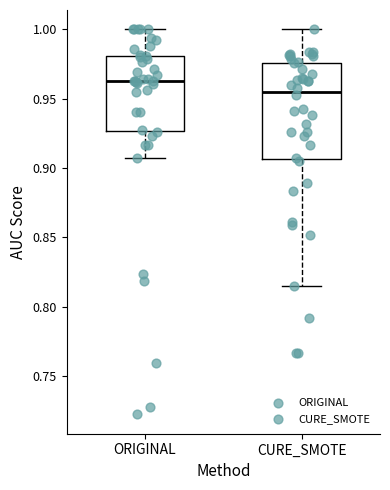

Where does the median line of the box for CURE_SMOTE sit on the y-axis? The values are not printed on the chart, so give them approximately, as read against the axis.

0.955